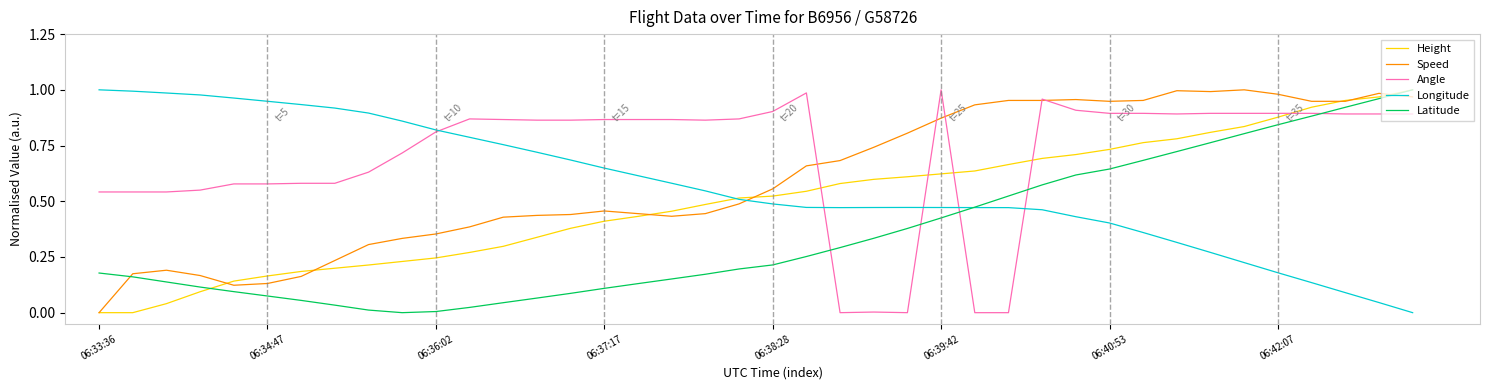

How many intersections are there between Latitude and Speed?

2